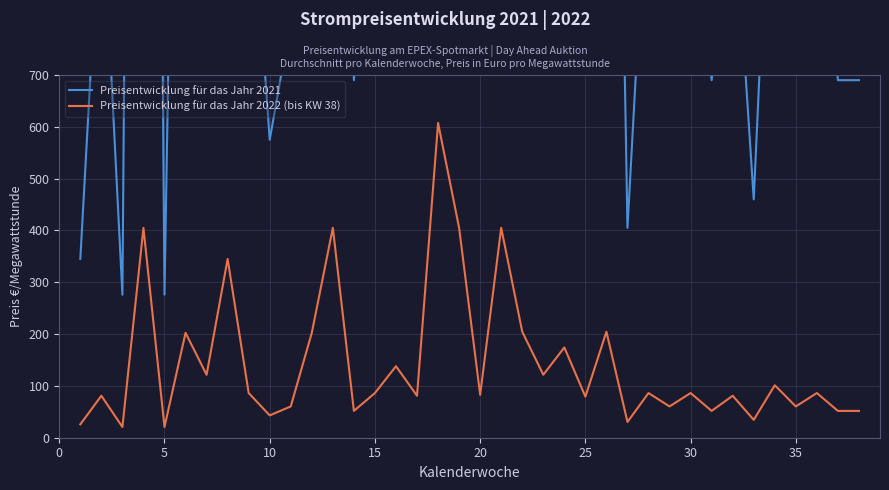

What is the maximum value for Preisentwicklung für das Jahr 2022 (bis KW 38)?

607.5